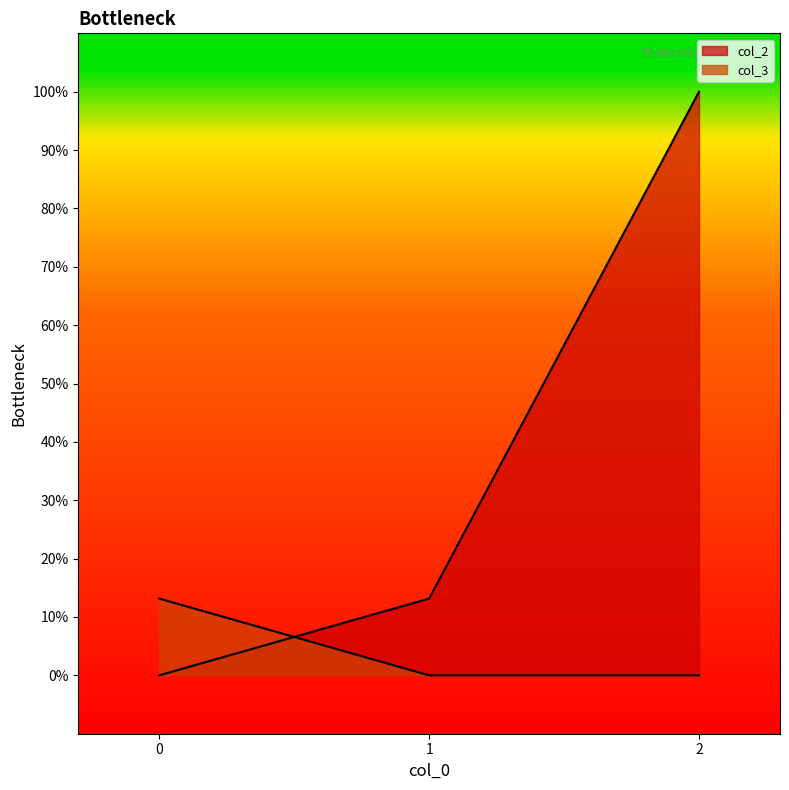

What is the average value of the col_2 series?

37.7